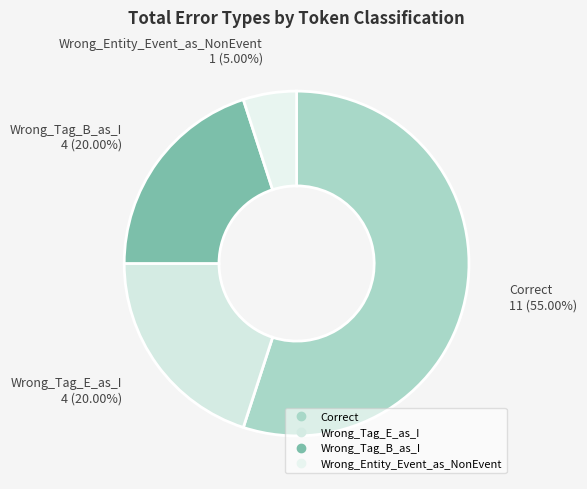

Which slice represents more than half of the pie?

Correct